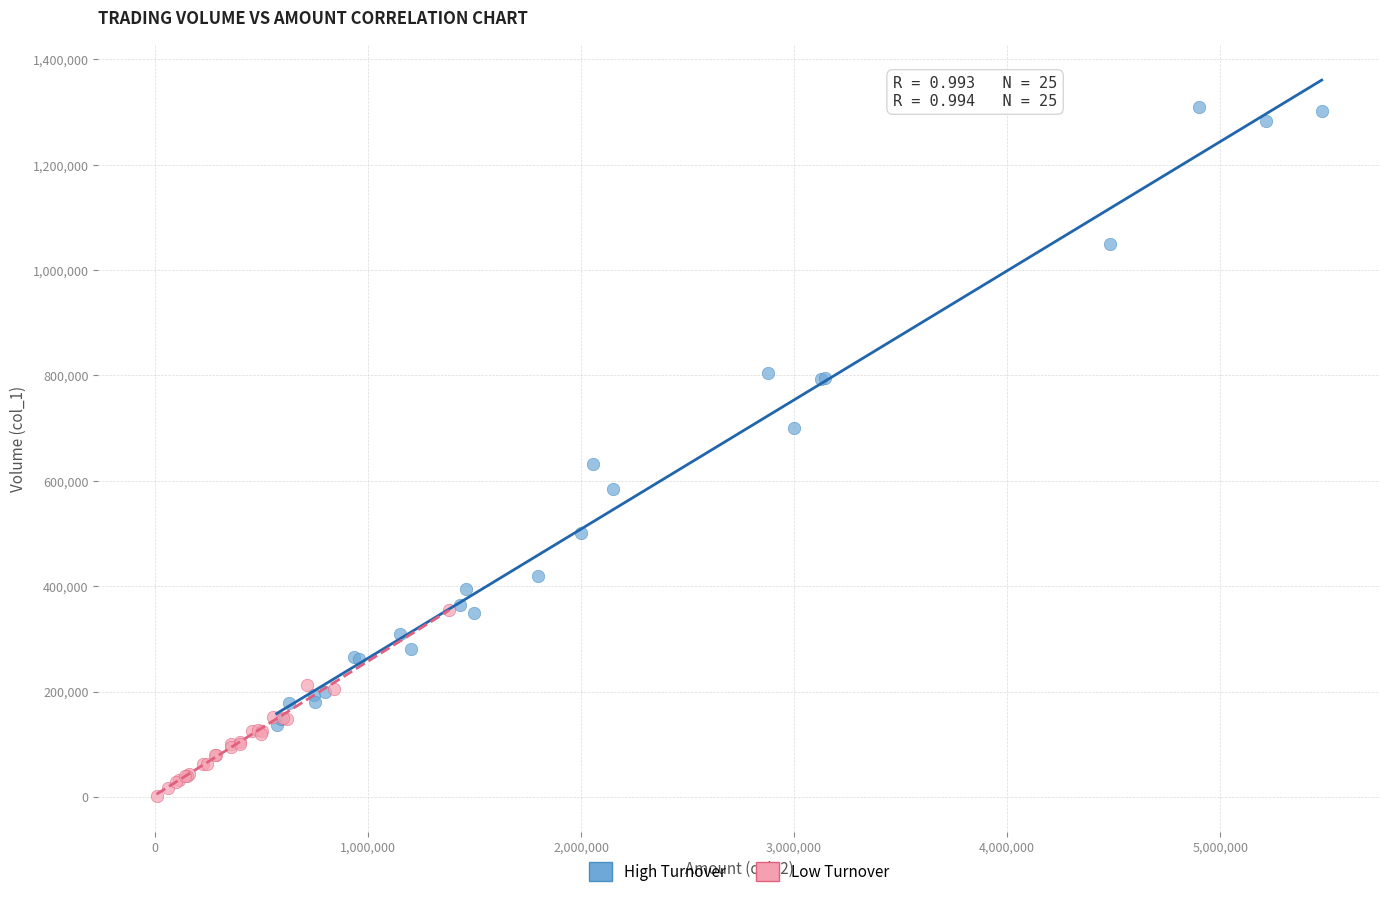

Which series has the widest spread of Y values?

High Turnover